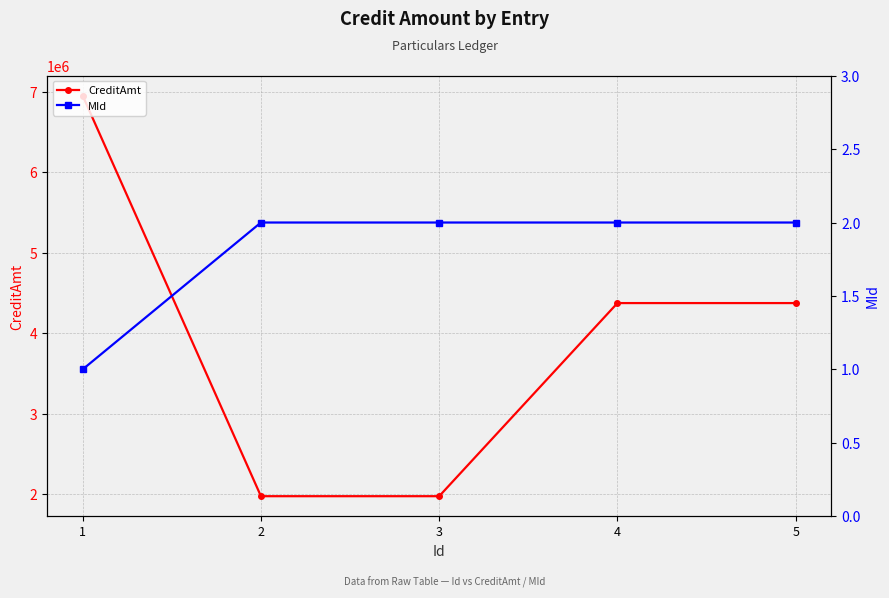

Where does the CreditAmt series first go above 4375000?

1